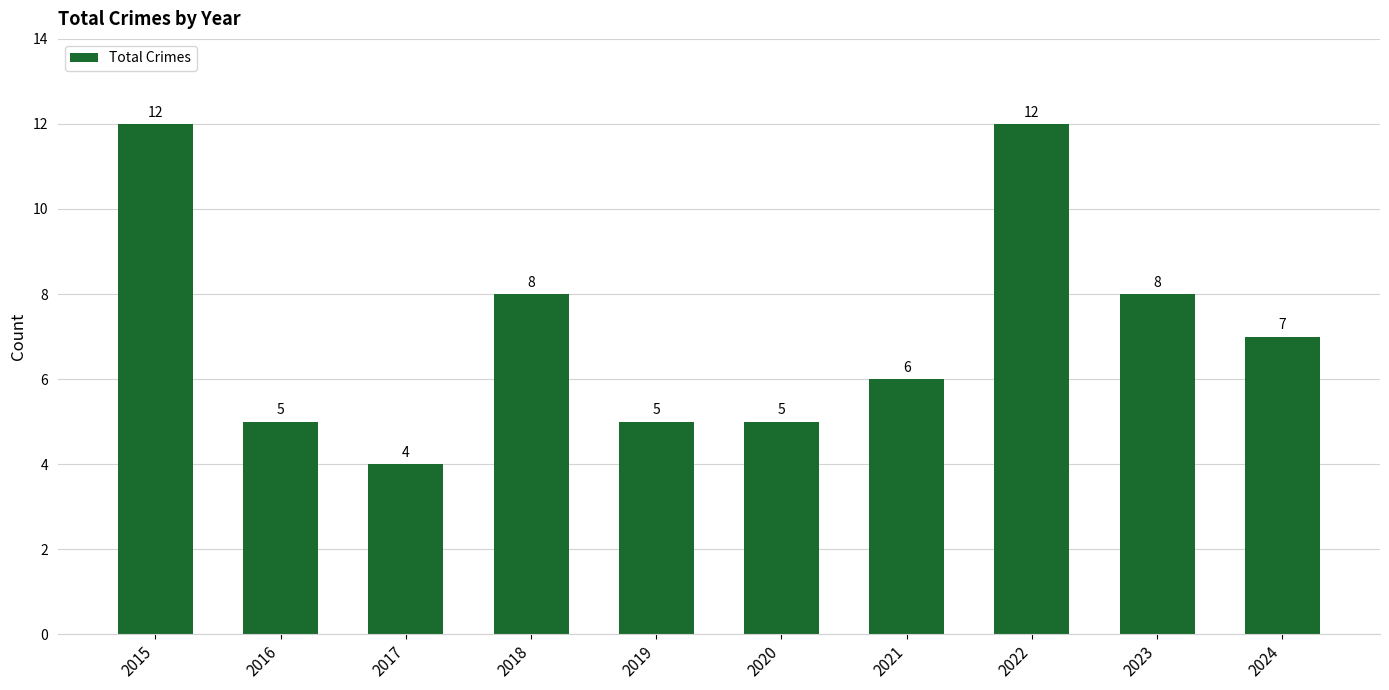

What is the smallest value displayed?

4